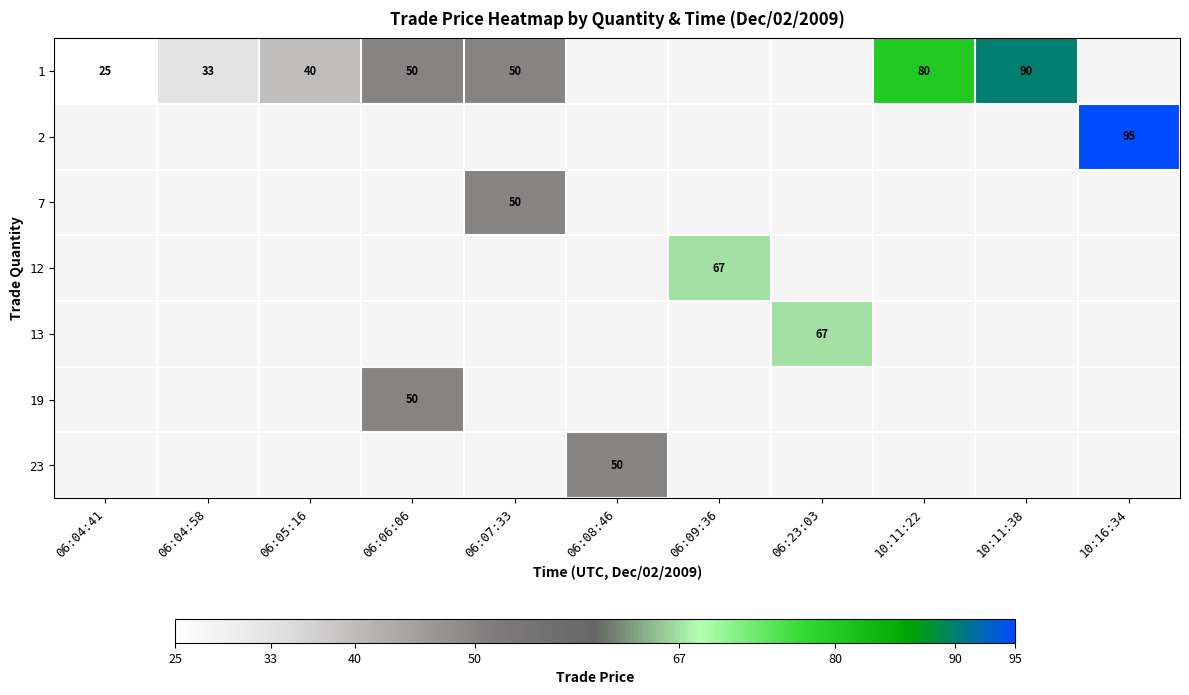

Count the number of data series in this chart.

7